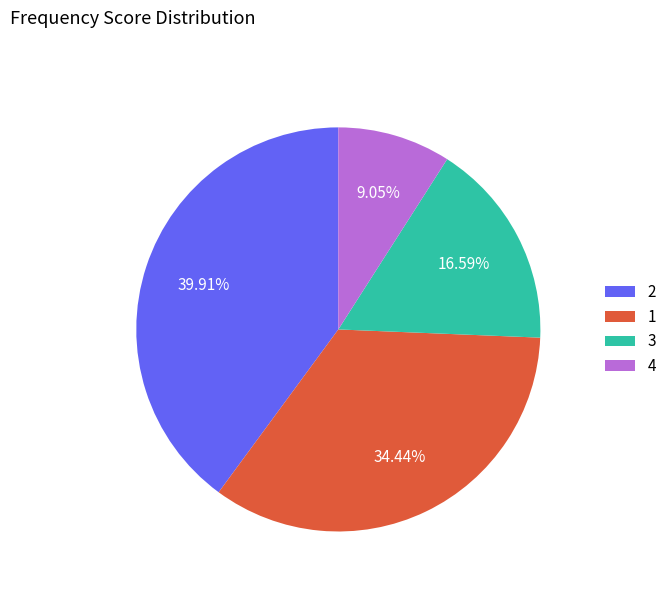

How many segments does this pie chart have?

4